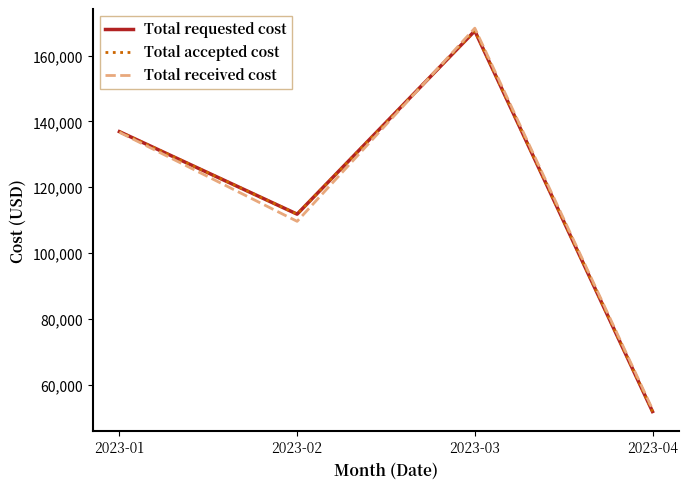

True or false: Total received cost and Total requested cost intersect in this chart.

True